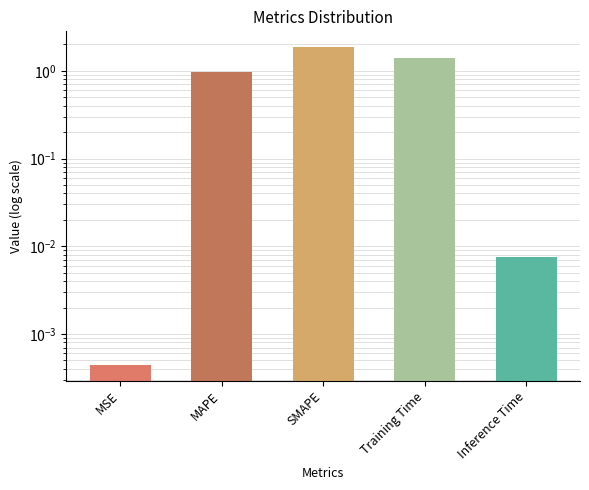

What is the label of the 1st bar from the right?

Inference Time